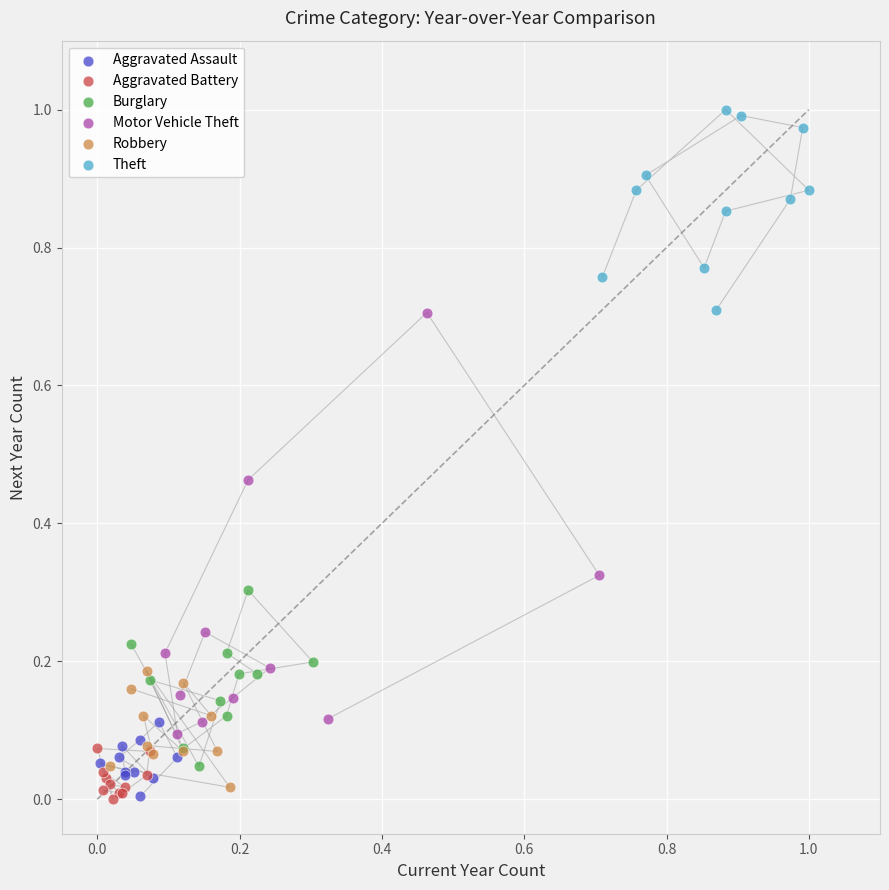

Which series has the largest Y range (max minus min)?

Motor Vehicle Theft